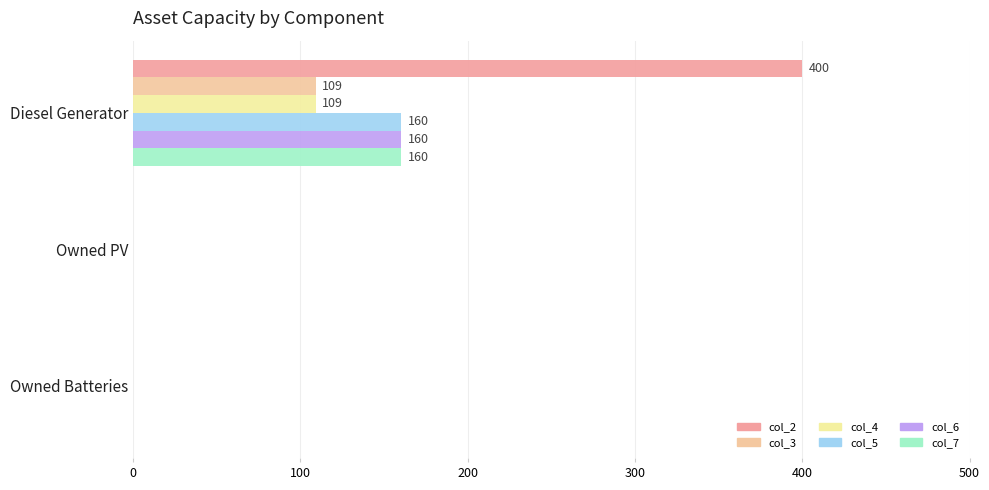

What is the maximum value shown in the chart?

400